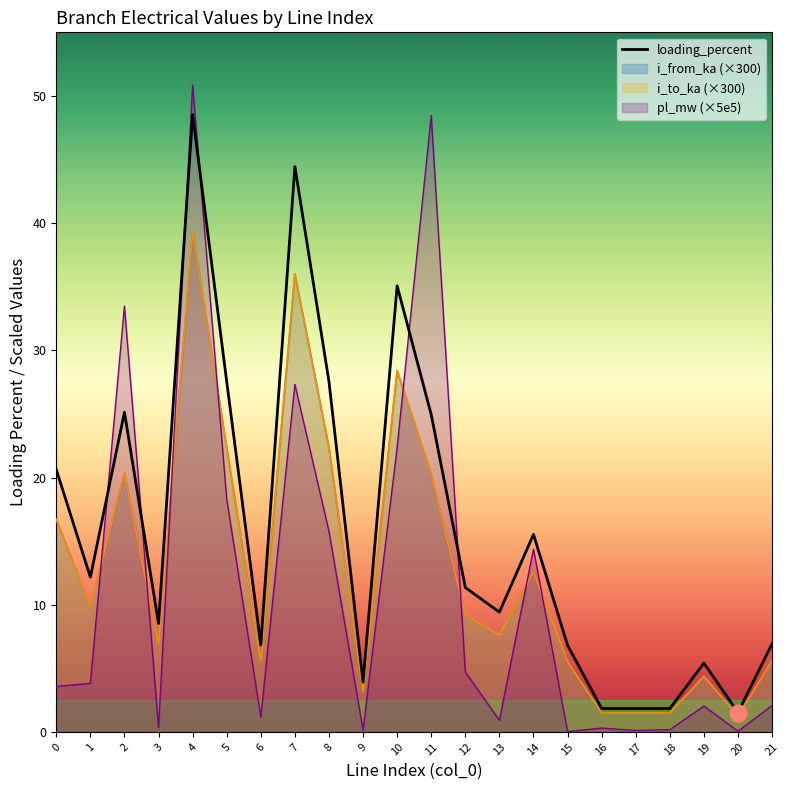

What is the sum of all values?

347.8